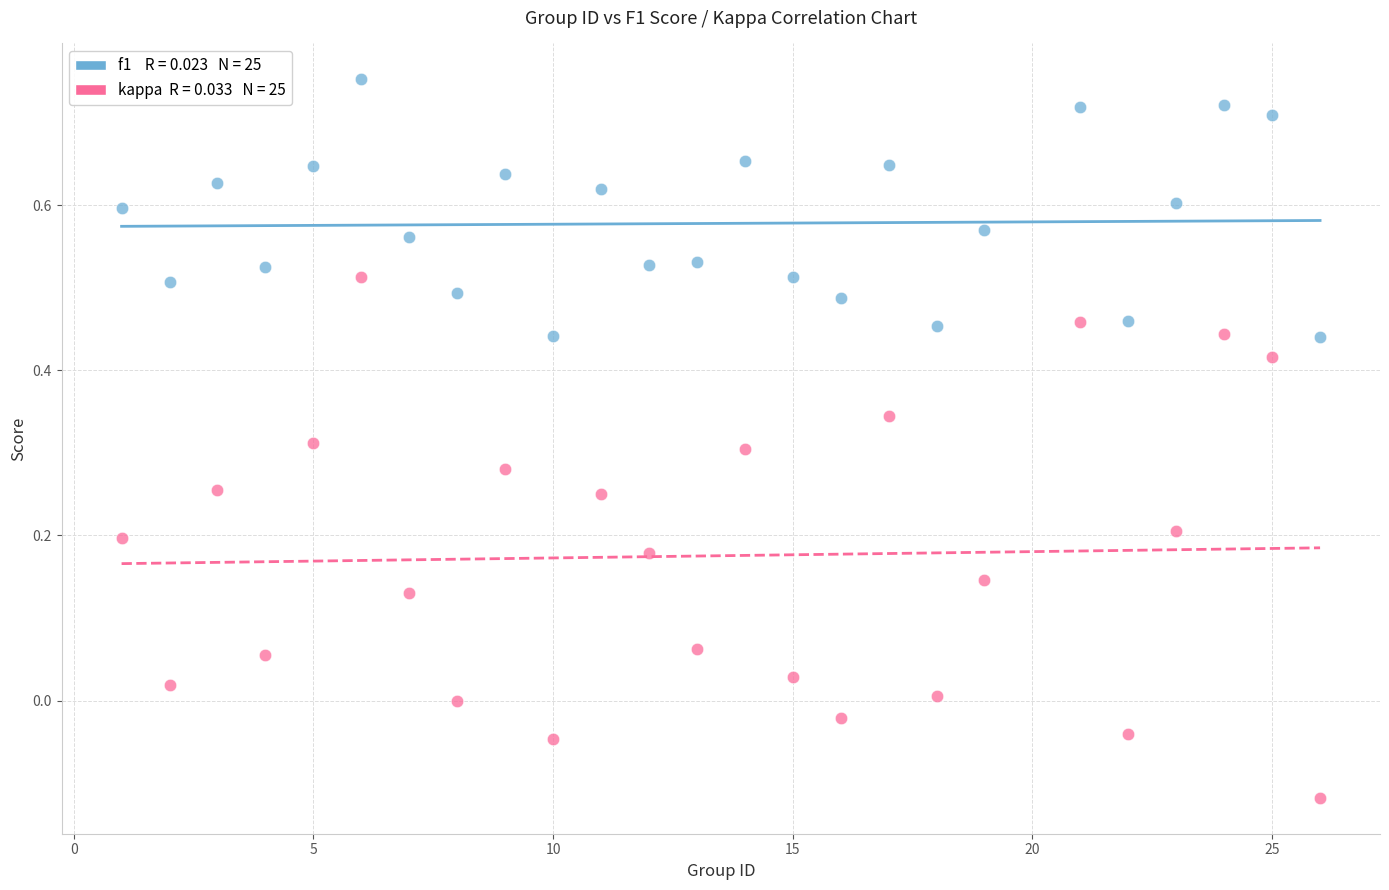

Across all data points, what is the range of Y values (max minus min)?

0.9